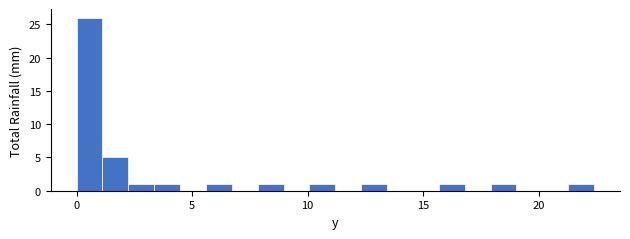

Read against the x-axis, roughly where is the centre of the tallest bar?

0.5